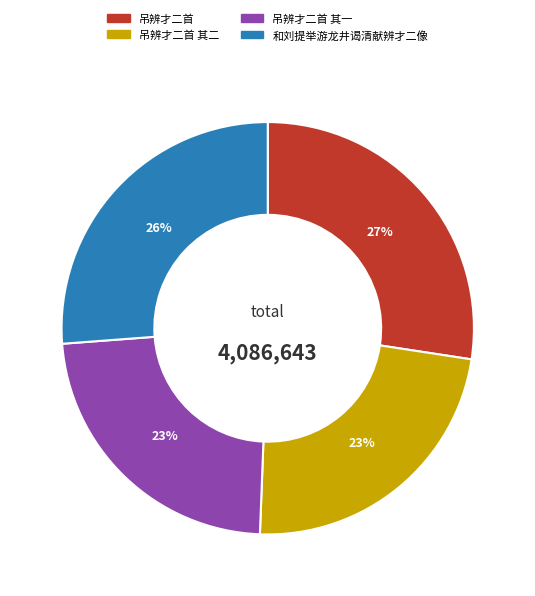

To the nearest percent, what is the difference between the largest and smallest slice percentages?

4%